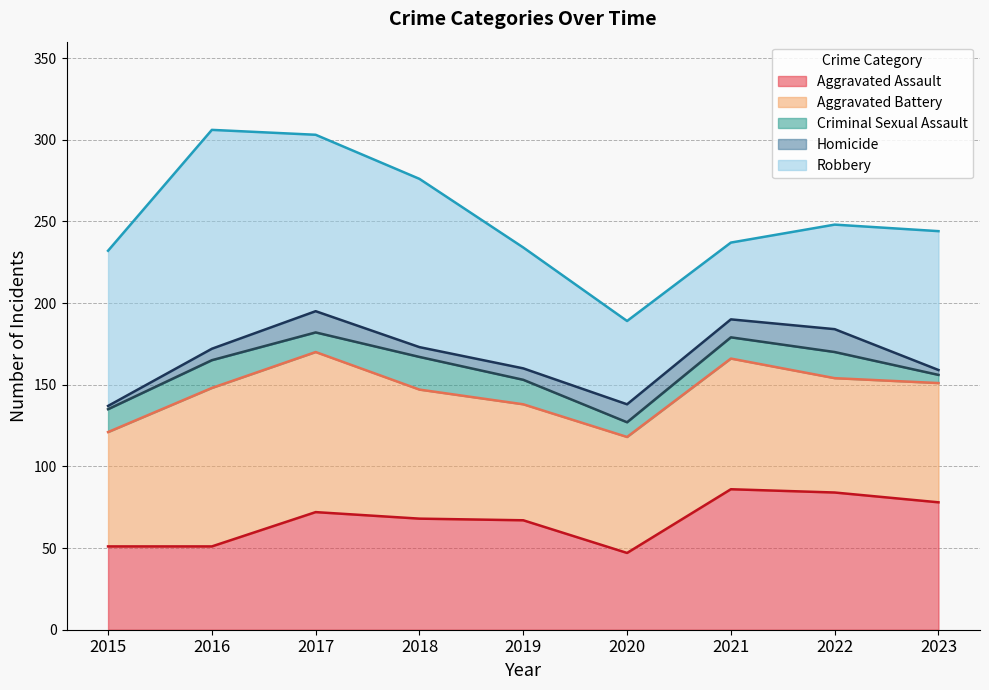

What is the value of the Criminal Sexual Assault point at the 5th from the left?

15